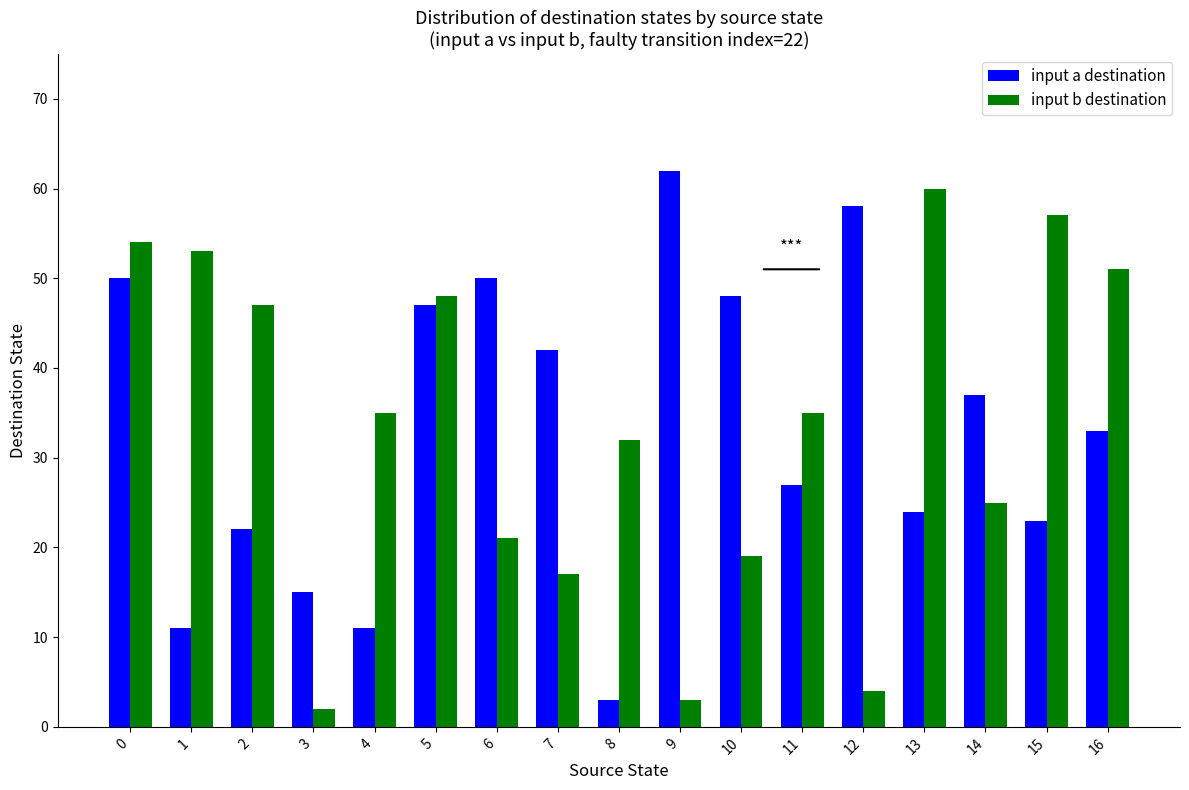

The input b destination series shows 57 at 15. True or false?

True